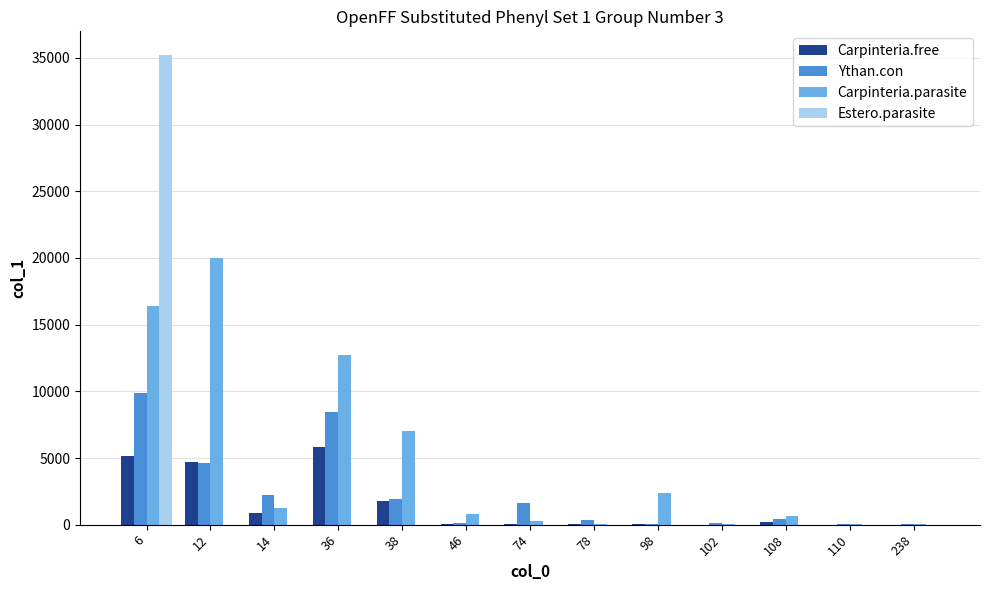

How many data points does each series have?

13